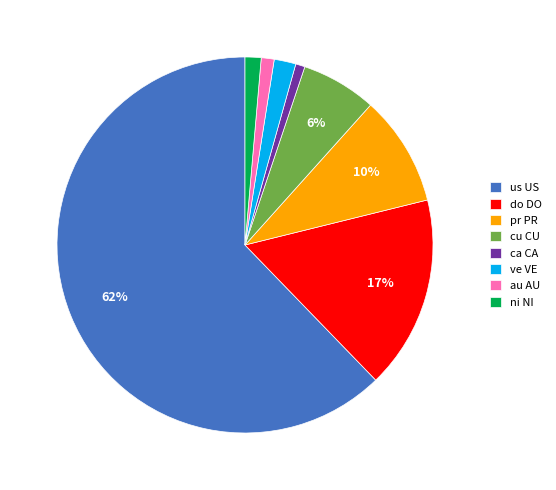

True or false: ni NI accounts for 14% of the total.

False